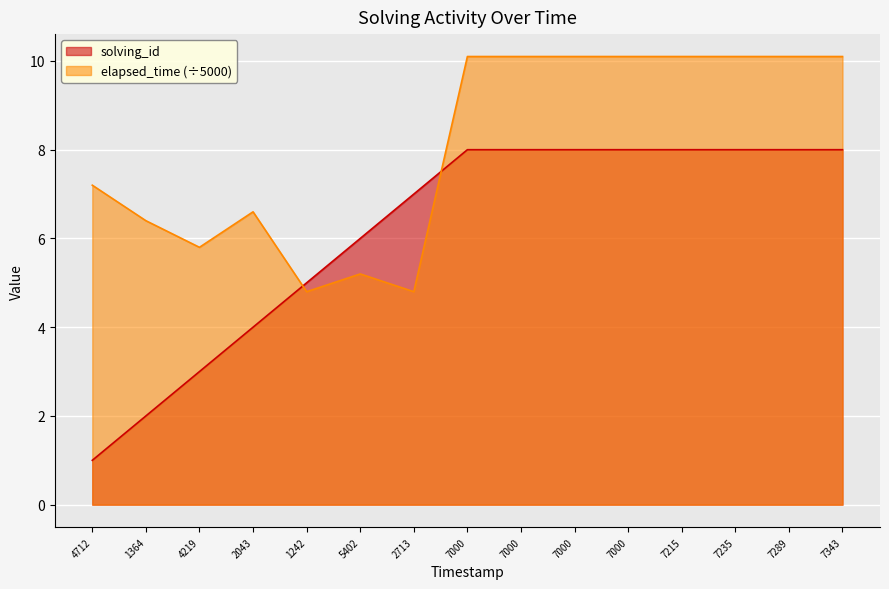

The elapsed_time series shows 10.1 at 7000. True or false?

True